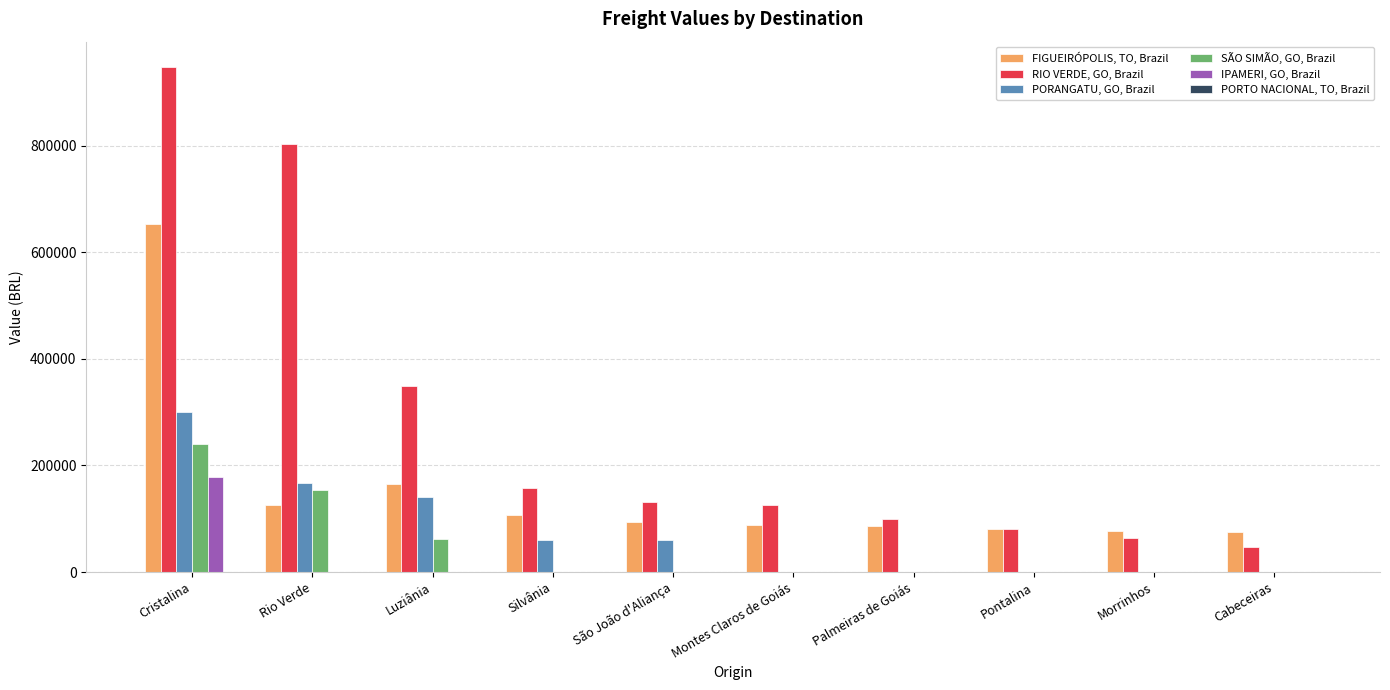

At which label does SÃO SIMÃO, GO, Brazil reach its peak?

Cristalina